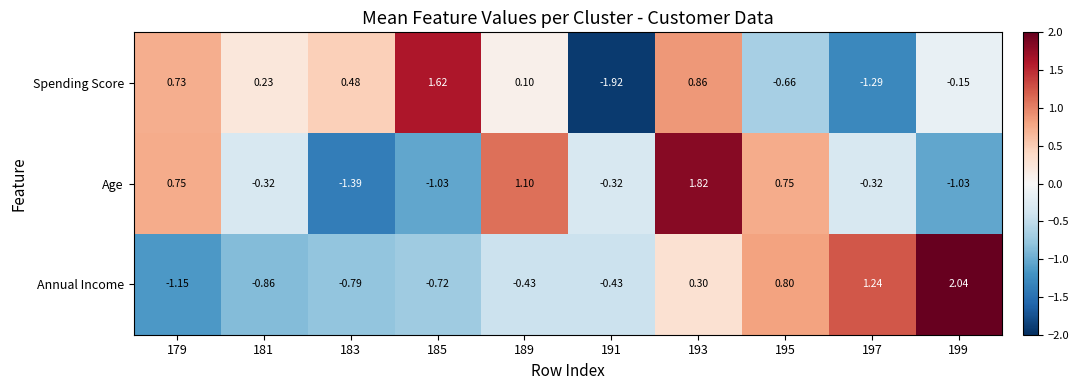

Which series has the largest total across all categories?

Age